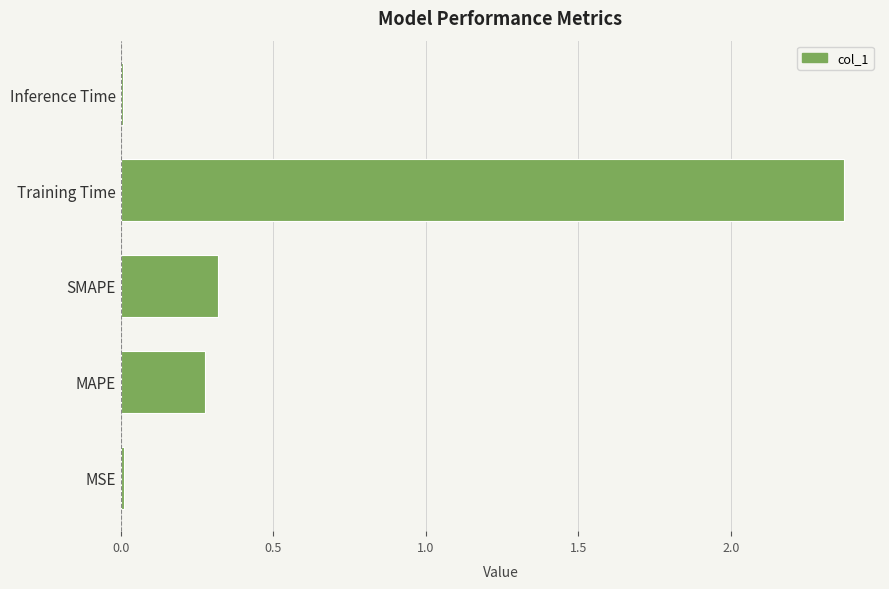

True or false: the data shows 0.4 at MAPE.

False